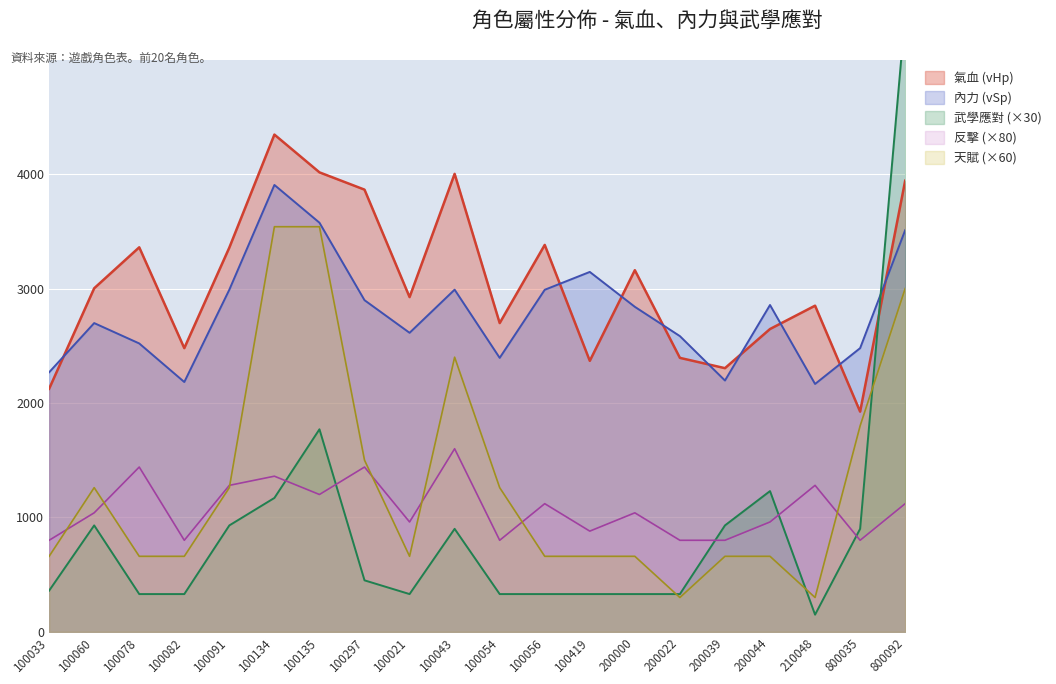

True or false: 氣血 (vHp) and 反擊 cross at least once.

False